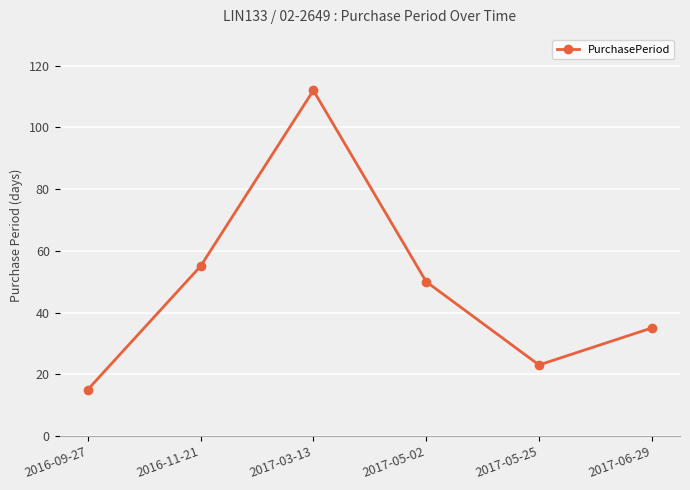

What is the difference between the maximum and minimum values?

97